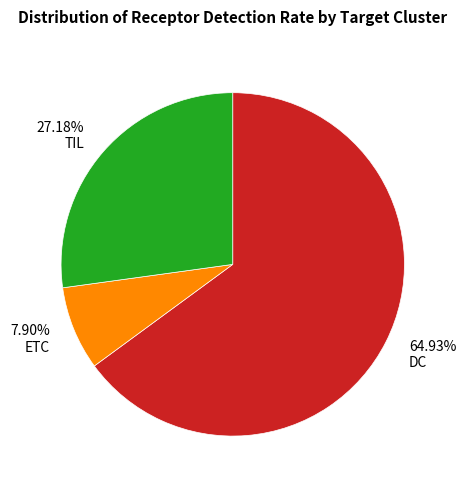

Which category has the biggest portion of the pie?

DC